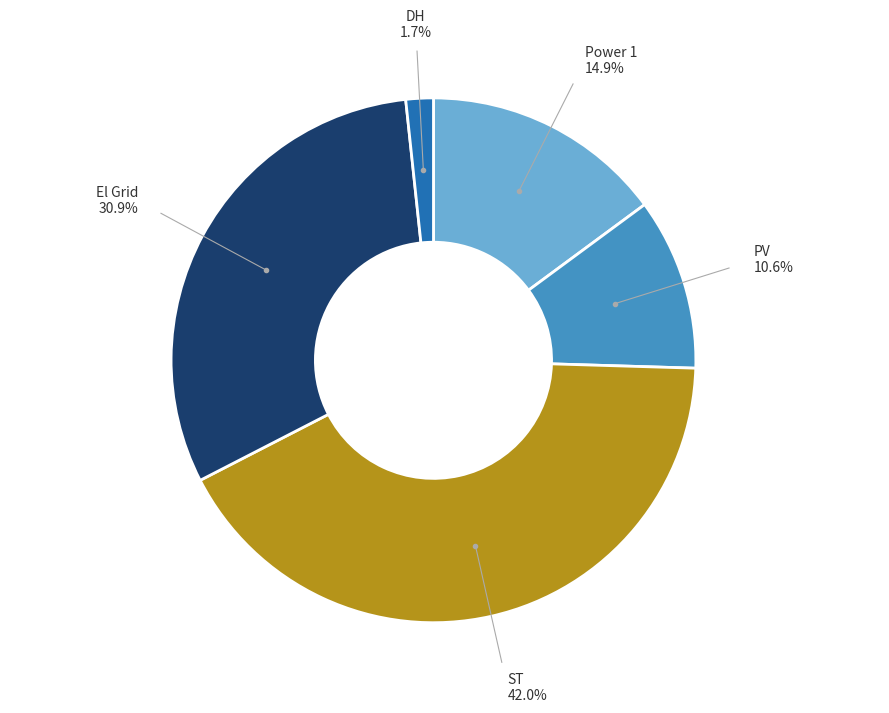

Is El Grid the majority of the pie?

No